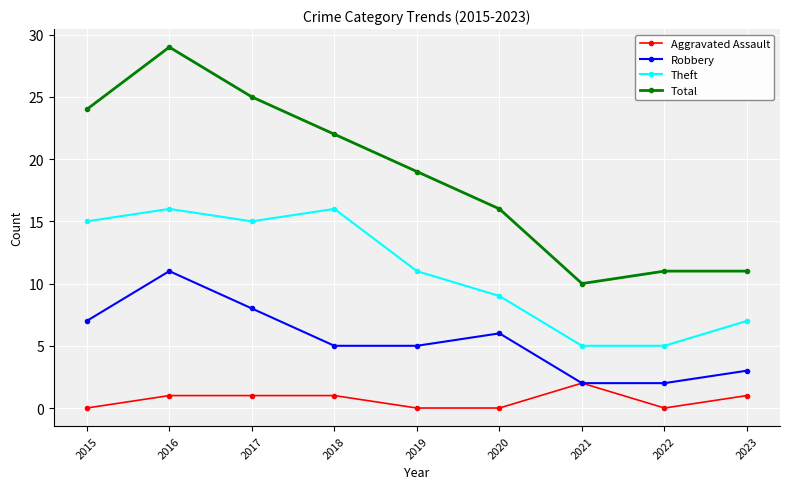

Which series has the widest spread of values?

Total